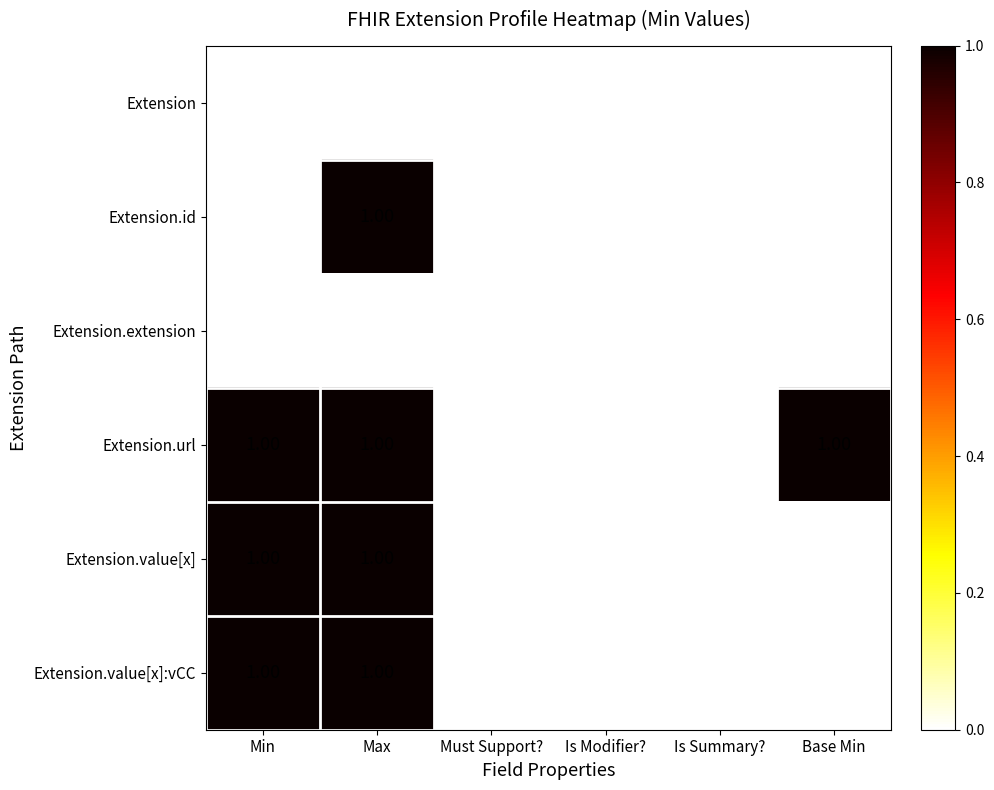

Which series changed the most between Is Summary? and Base Min?

Extension.url